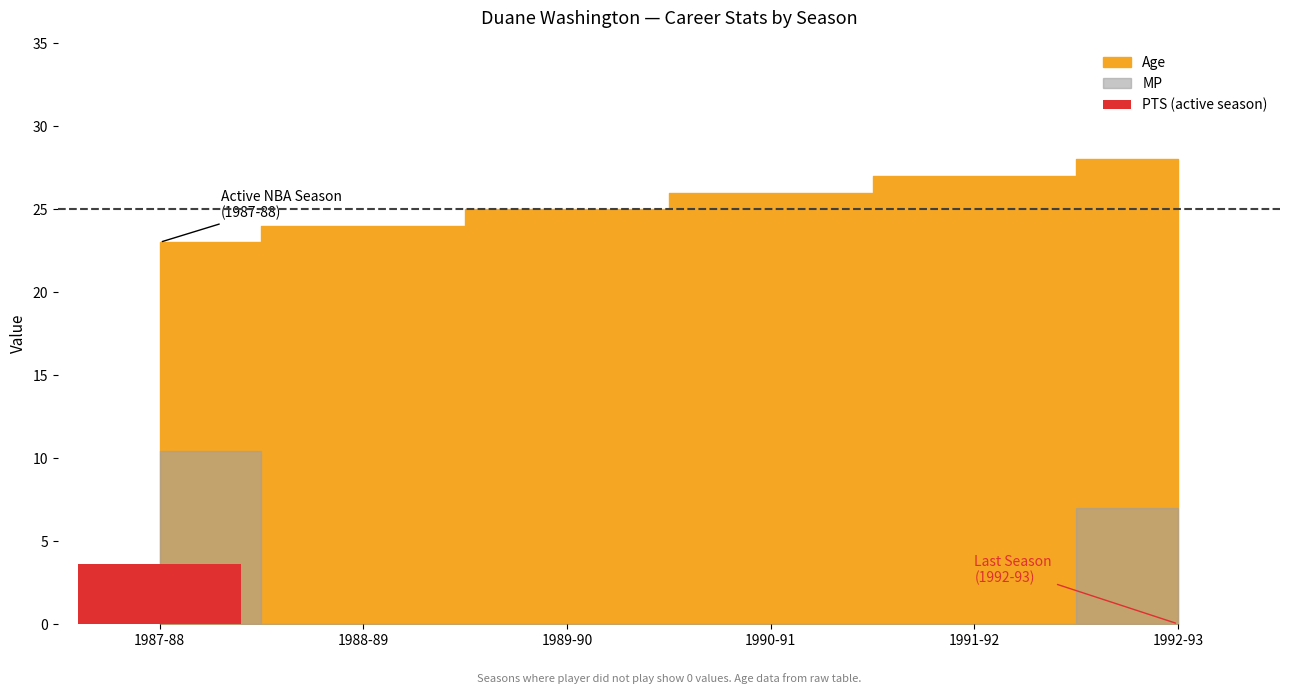

What is the label of the 2nd bar from the right?

1991-92